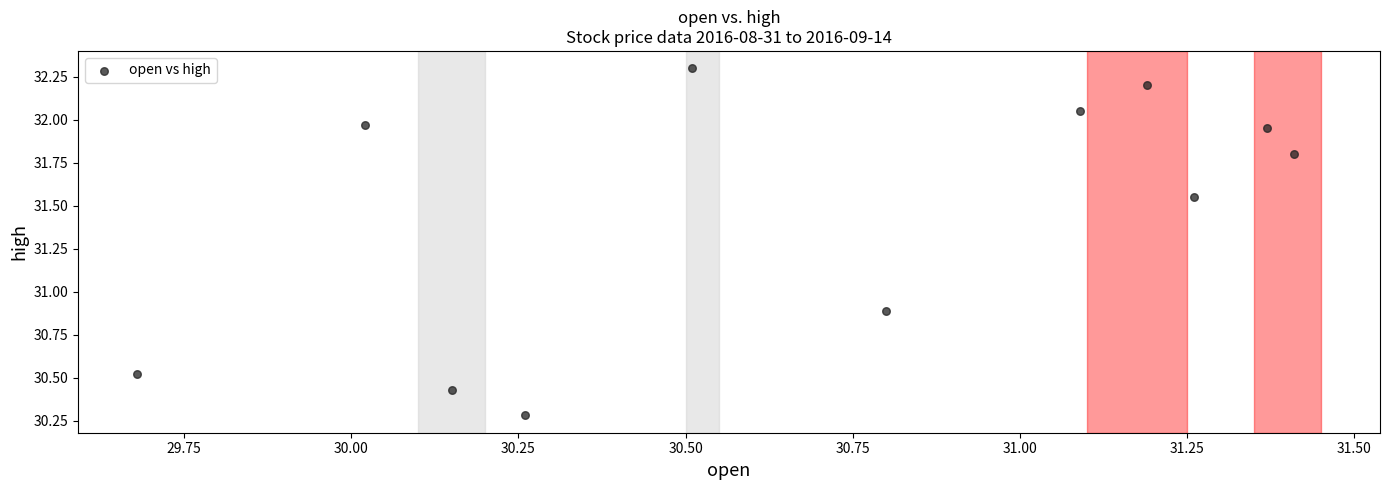

What Y value in the scatter plot is closest to 31?

30.9